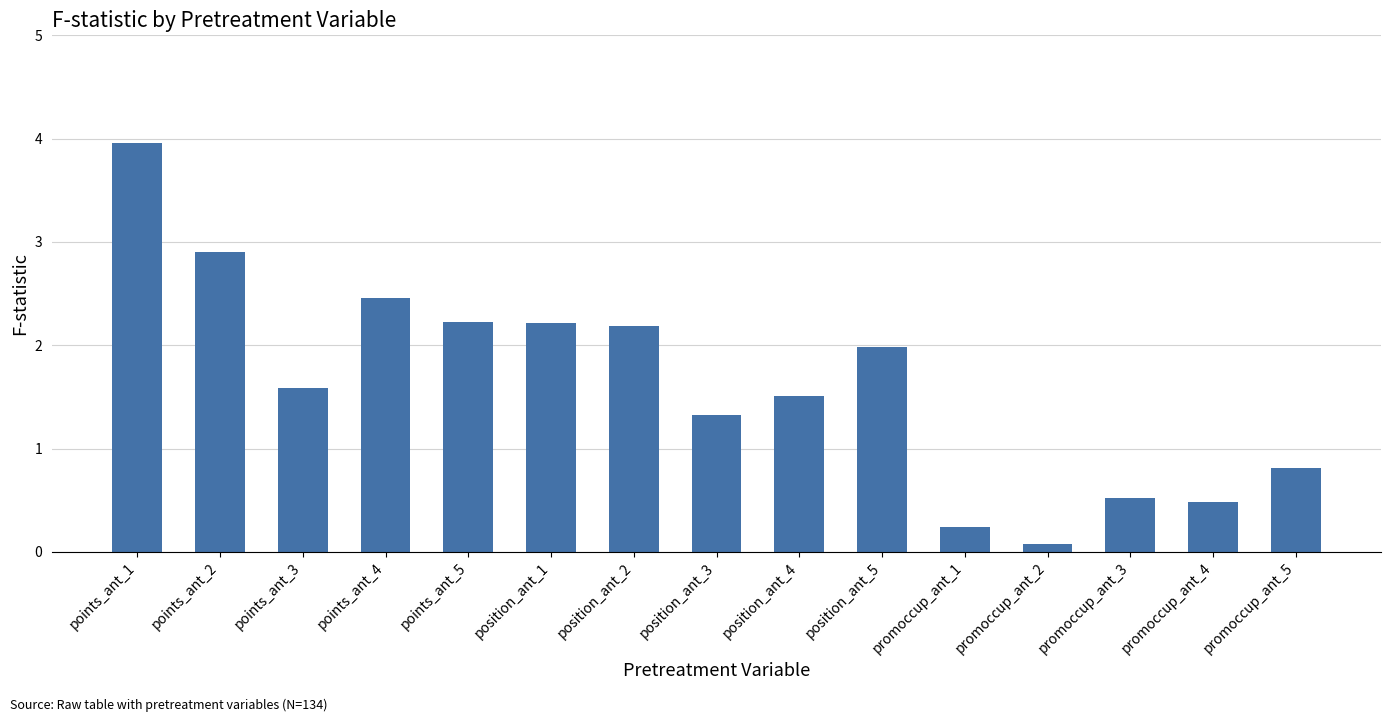

Are the bars grouped side by side (vs. stacked)?

No